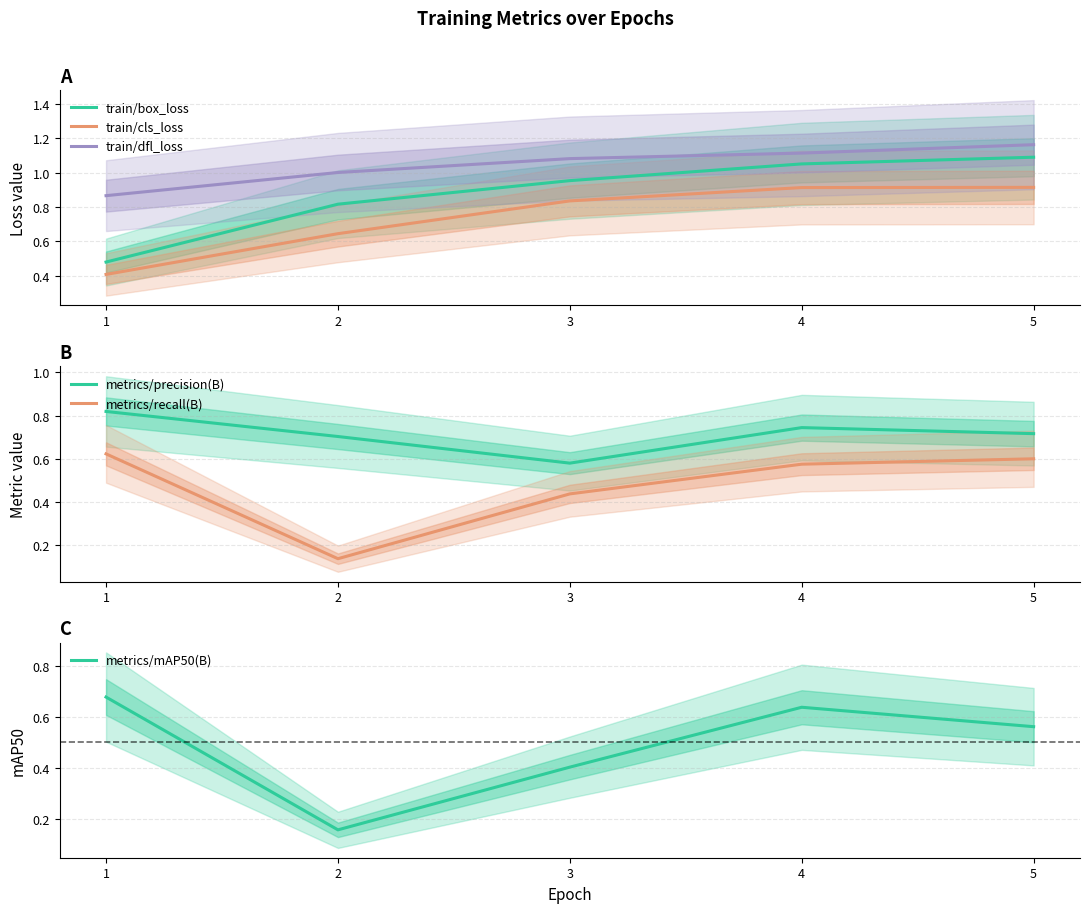

List the series in order of their peak value, highest first.

train/dfl_loss, train/box_loss, train/cls_loss, metrics/precision(B), metrics/mAP50(B), metrics/recall(B)